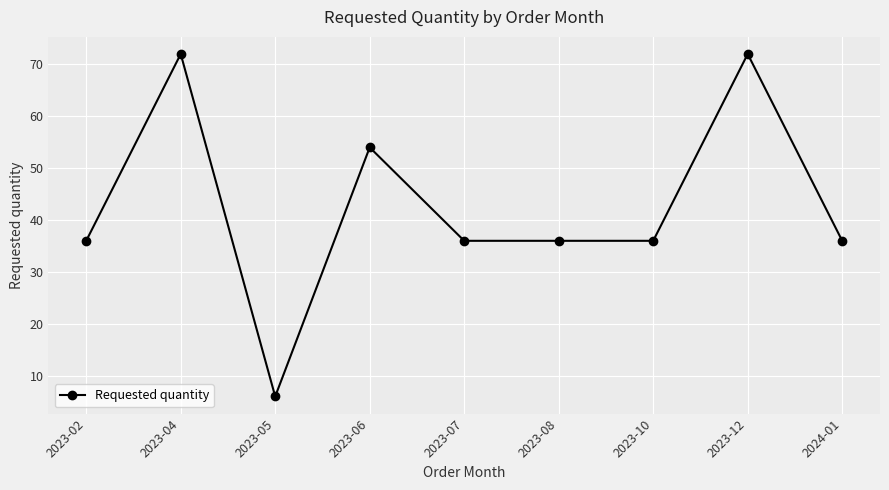

Which has a higher value, 2023-05 or 2023-06?

2023-06